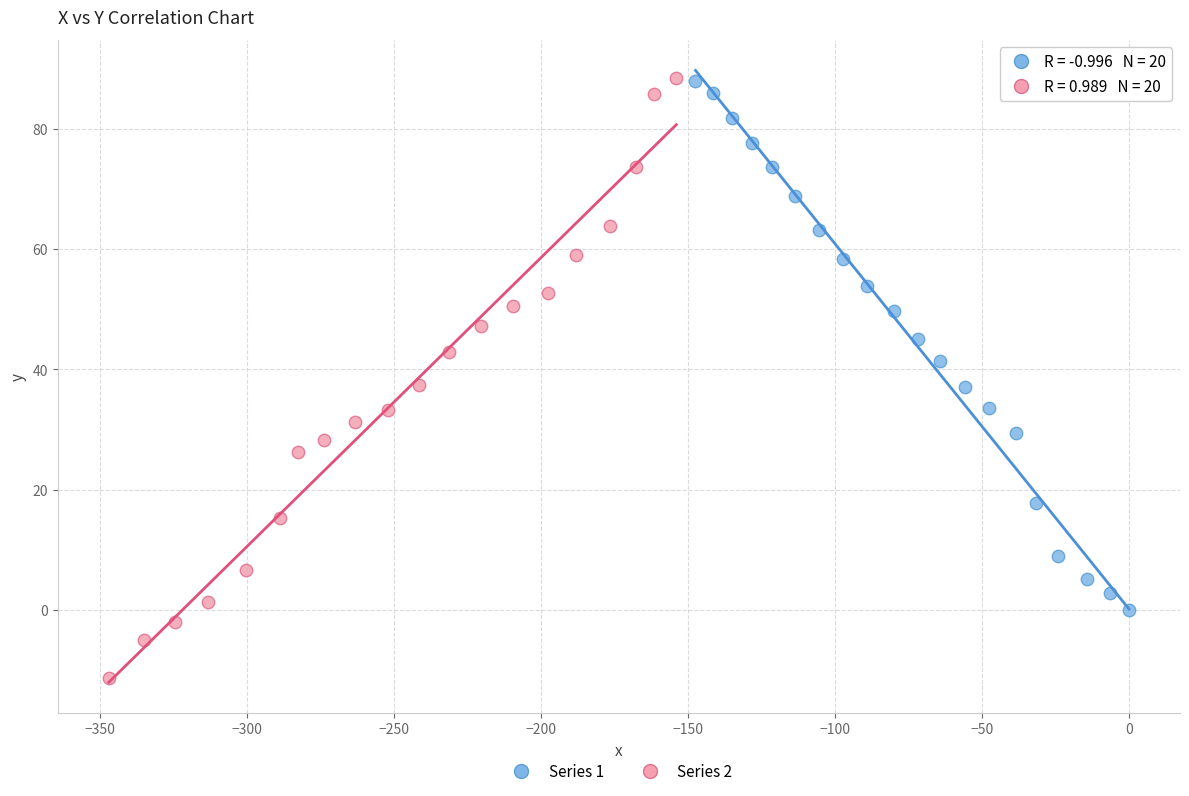

Which series has the widest spread of Y values?

Series 2